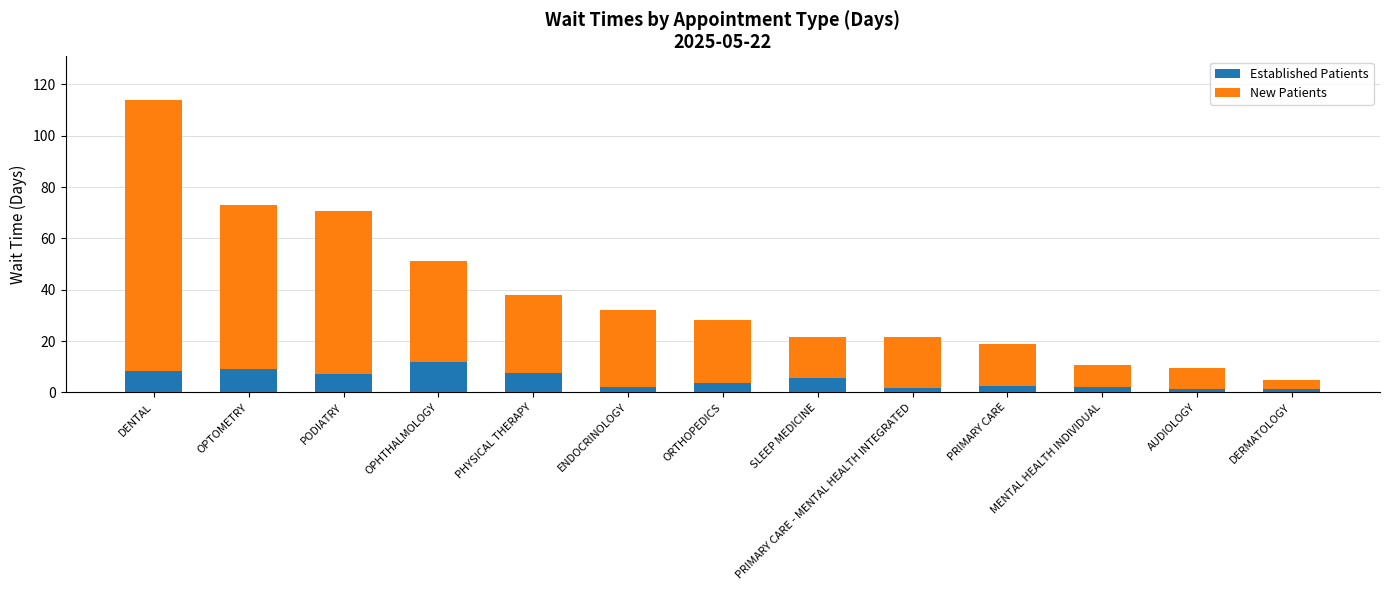

At which category is the sum across all series the highest?

DENTAL